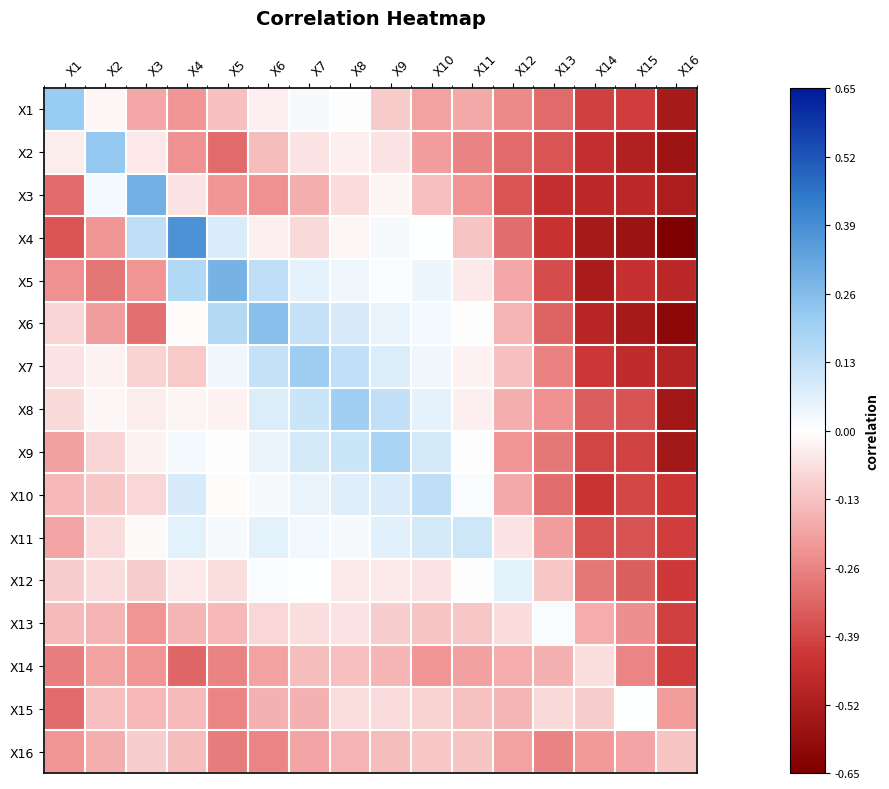

At which category is the sum across all series the highest?

X8